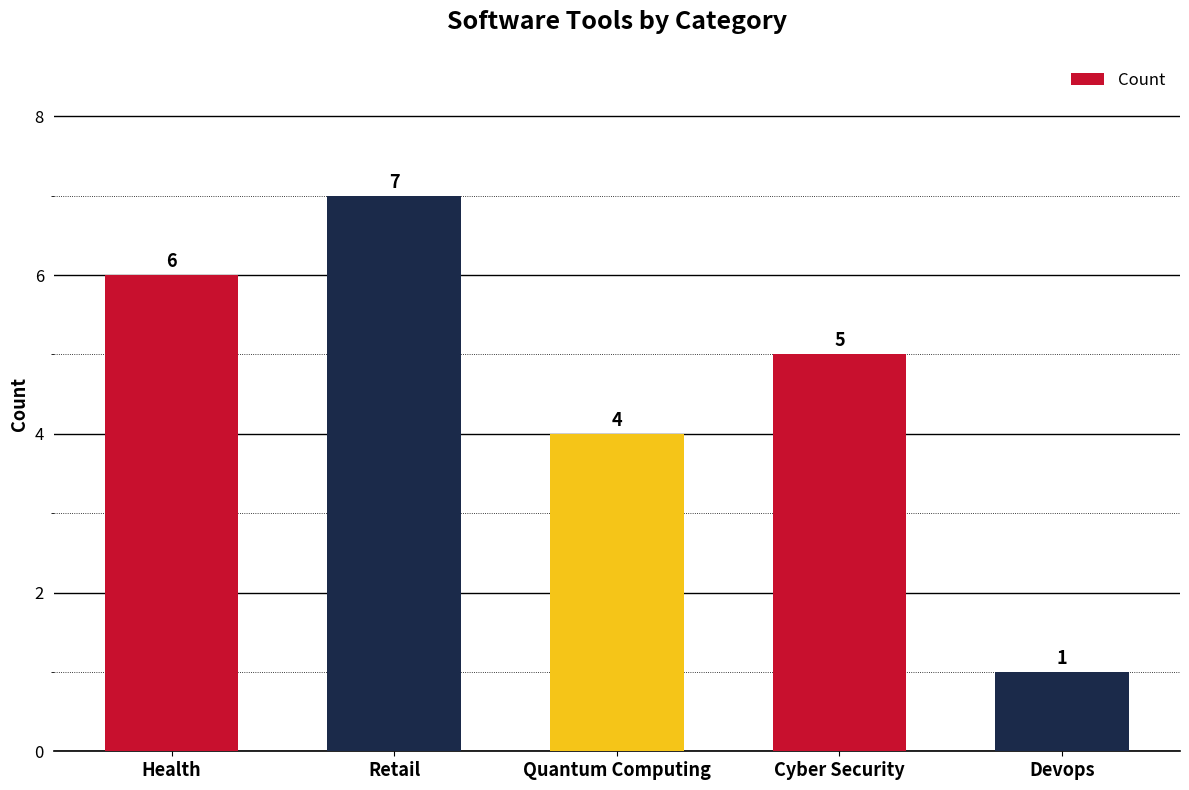

The value at Quantum Computing is 4. True or false?

True